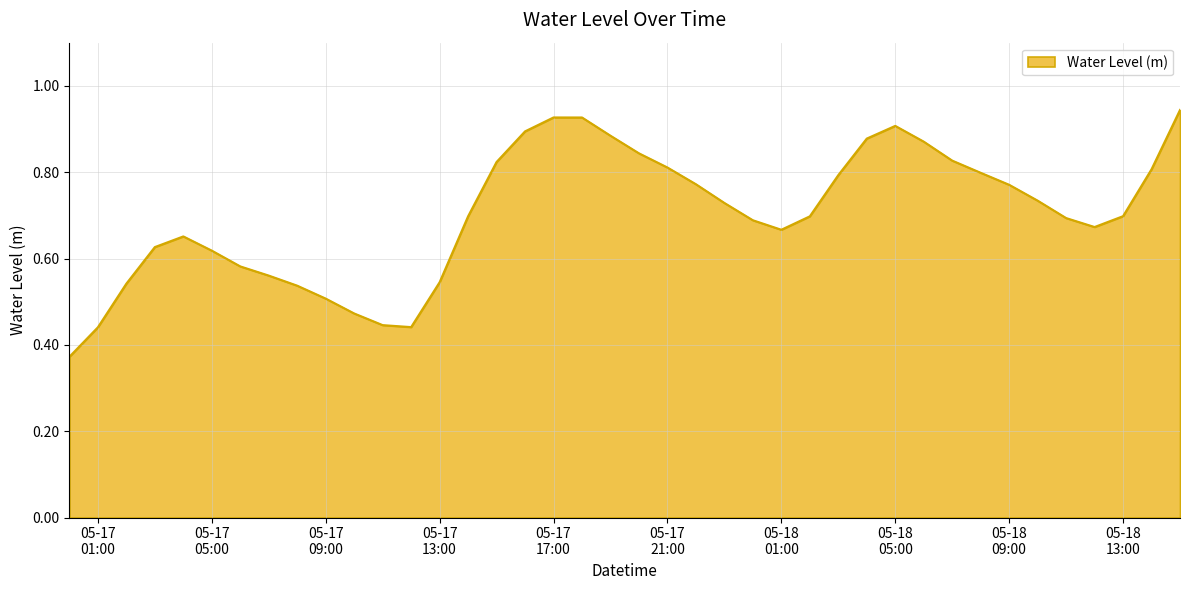

At which category does the chart reach its minimum across all series?

2025-05-17 00:00:00